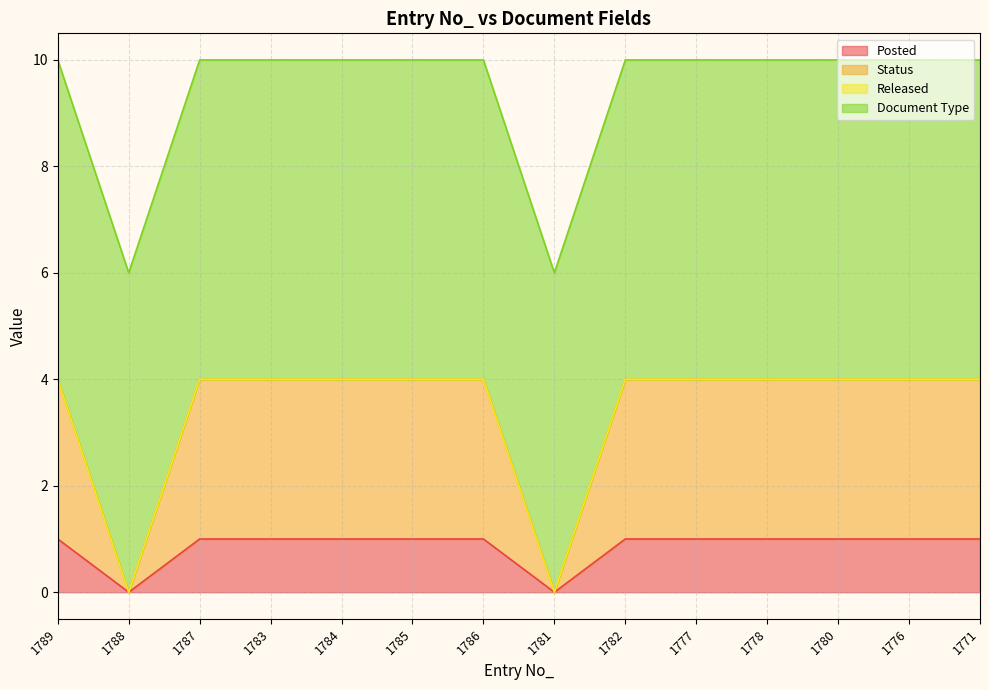

Is the value of Posted at 1784 greater than the value of Status at 1786?

No